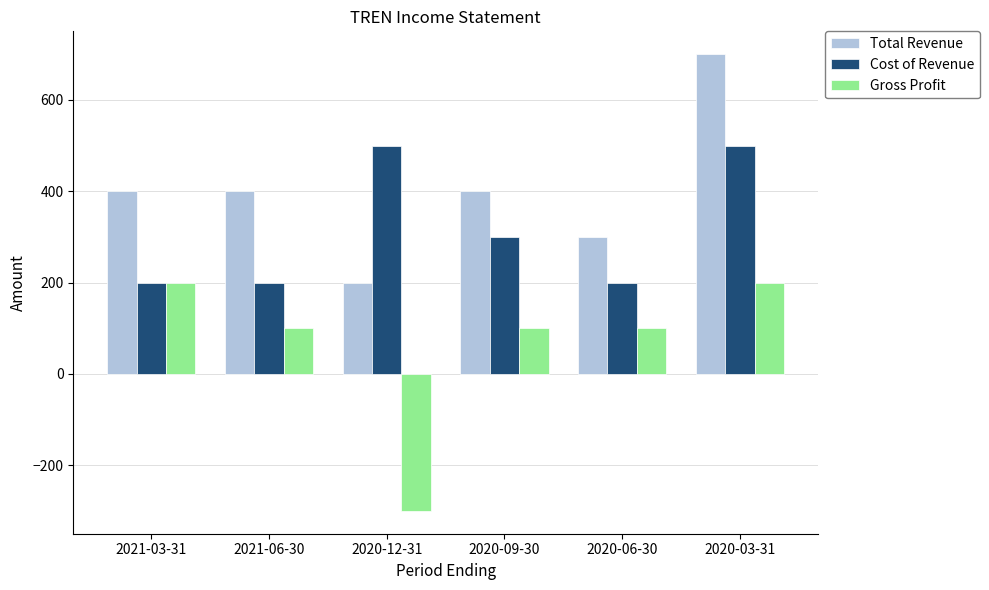

What is the total value across all series at 2020-12-31?

400